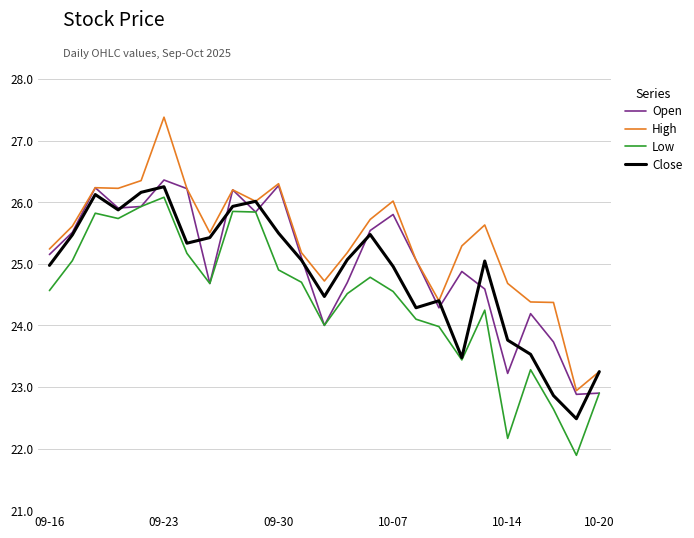

True or false: High and Low intersect in this chart.

False